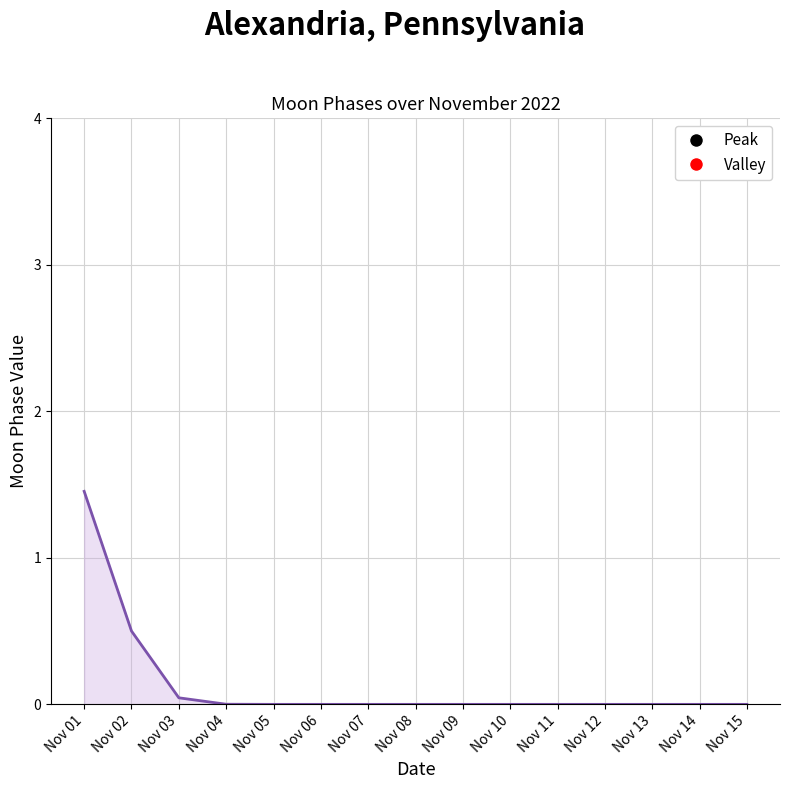

What is the change in value from Nov 02 to Nov 10?

-0.5